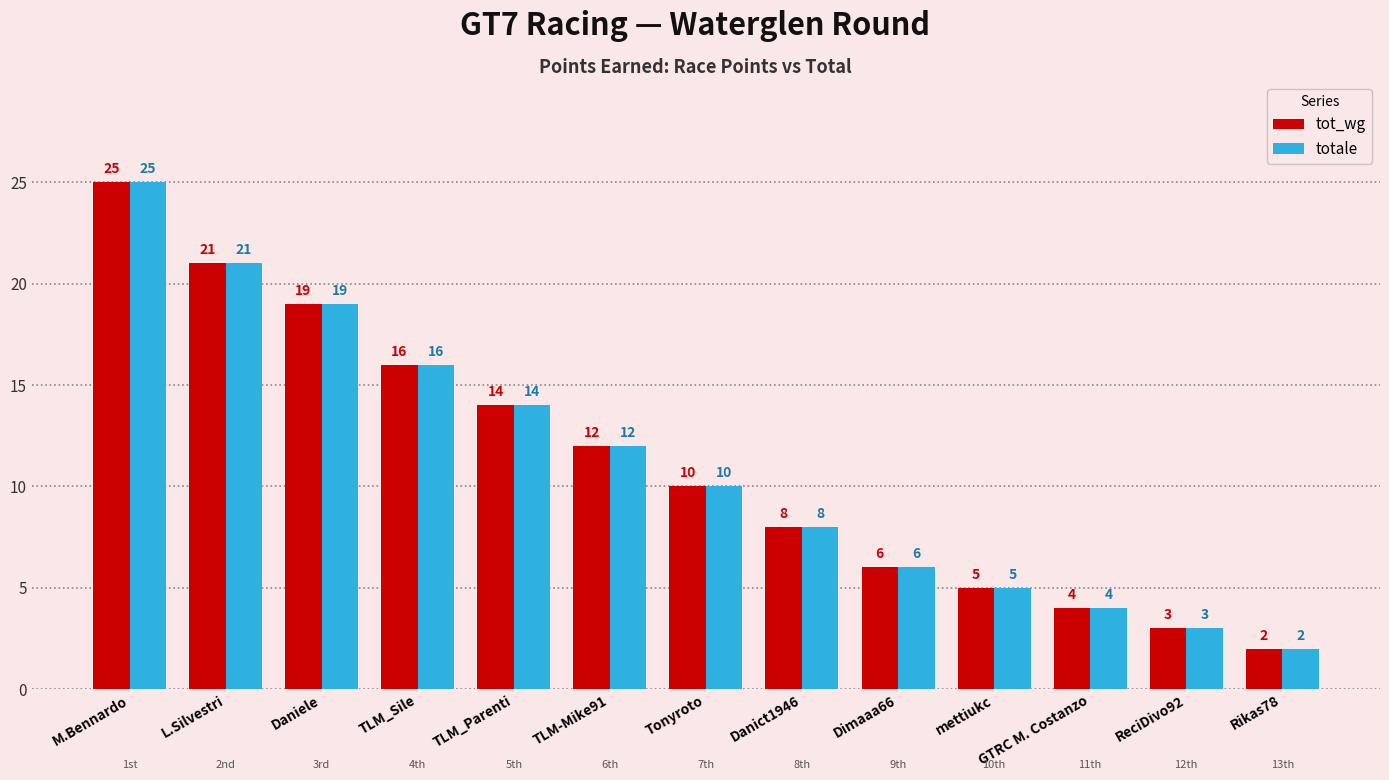

How many groups of bars are there?

13